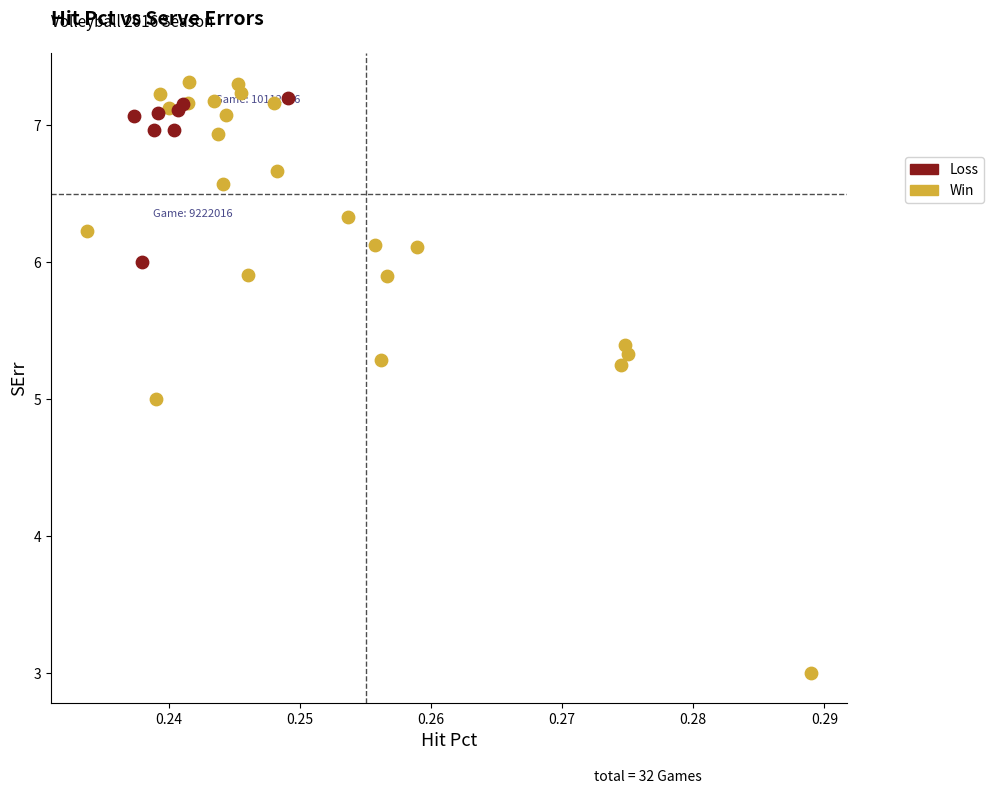

Which series reaches the minimum Y coordinate?

Win